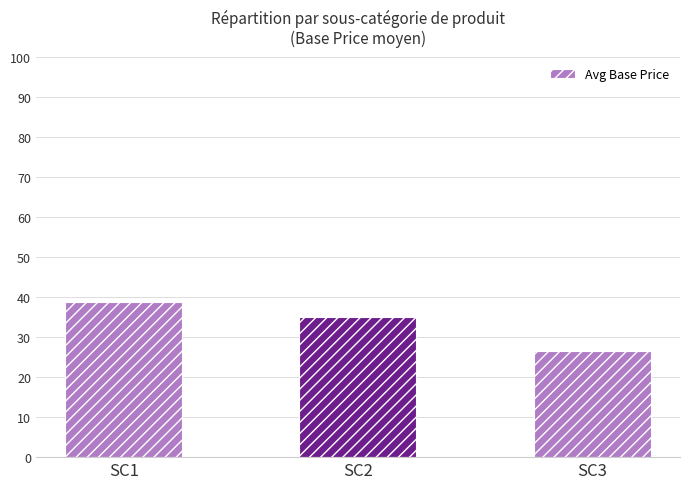

At which label does the data first exceed 33?

SC1